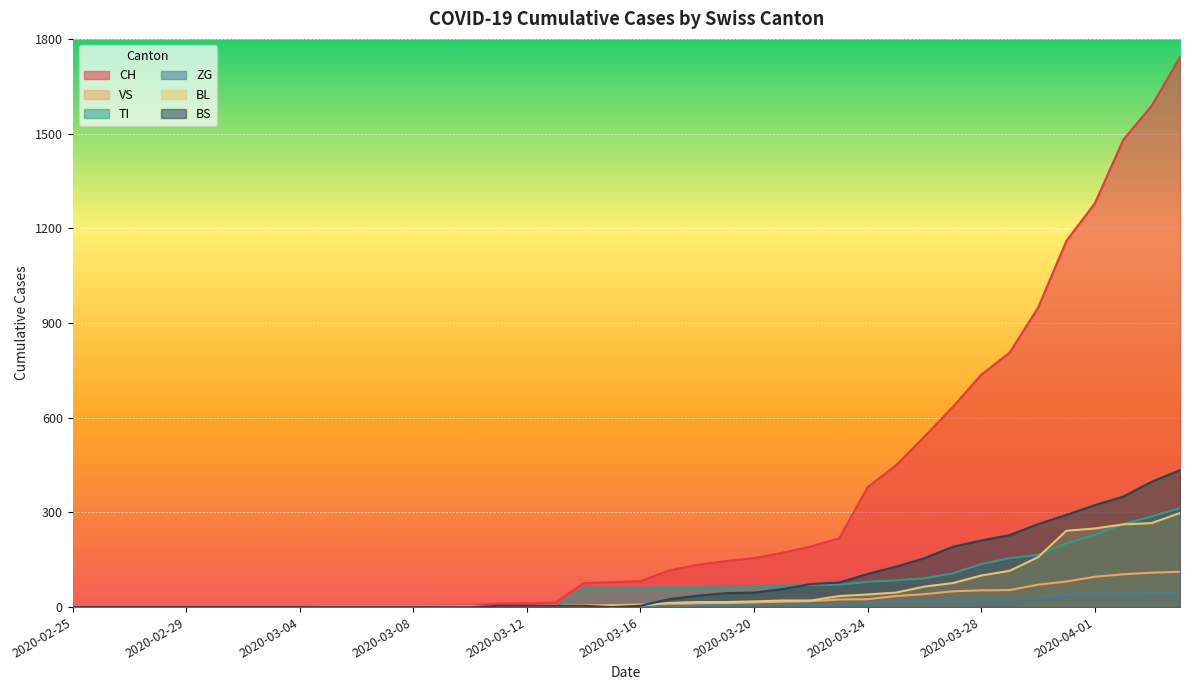

True or false: CH and ZG cross at least once.

False